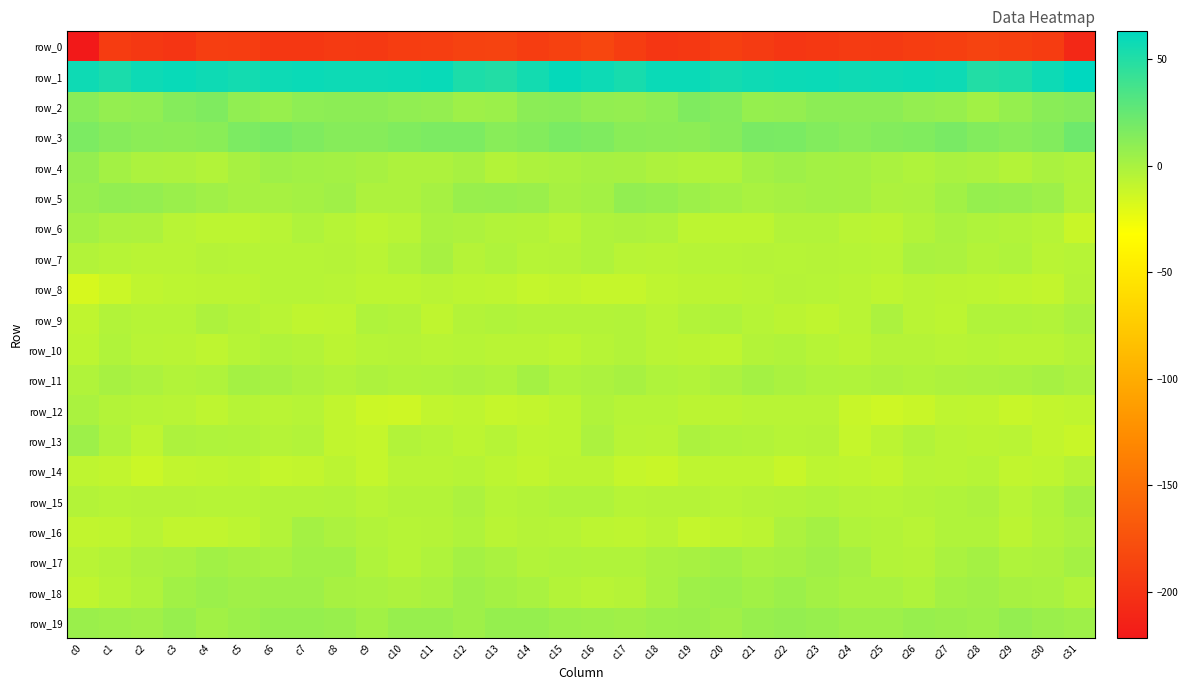

Count the number of data series in this chart.

20